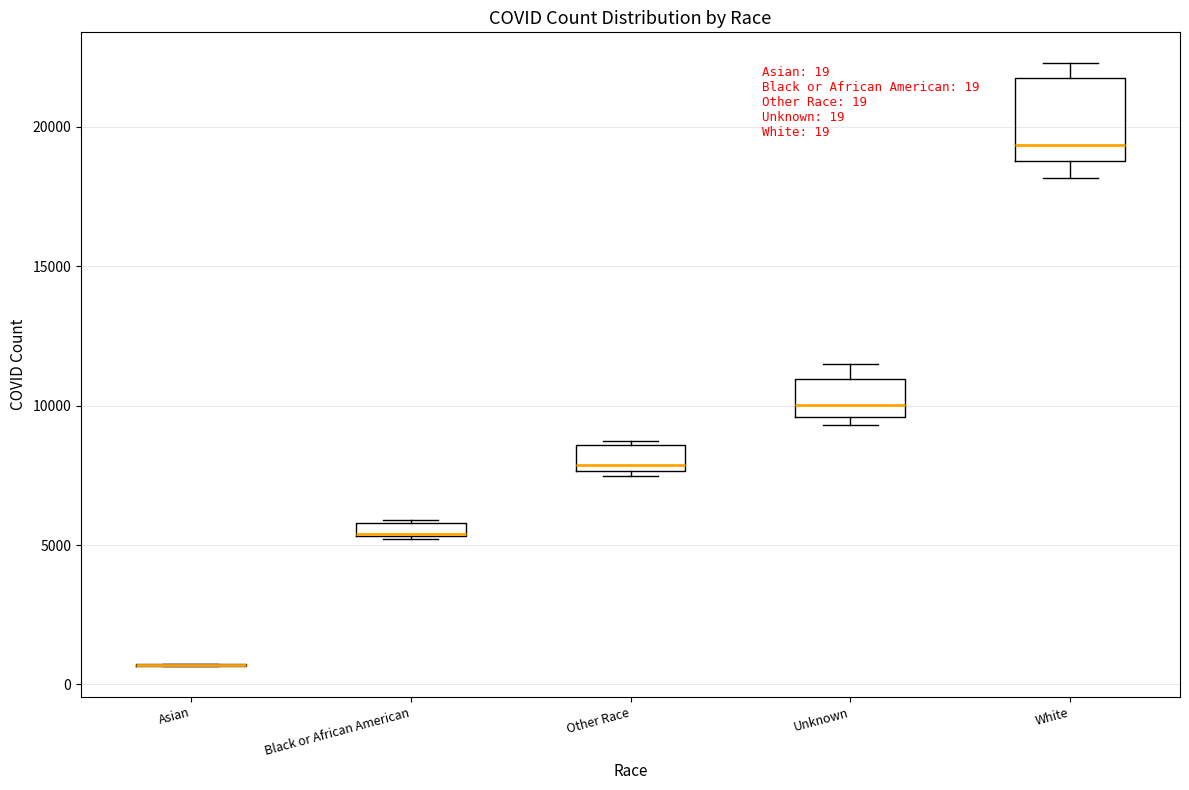

Comparing the boxes themselves (not the whiskers), which one is the tallest?

White